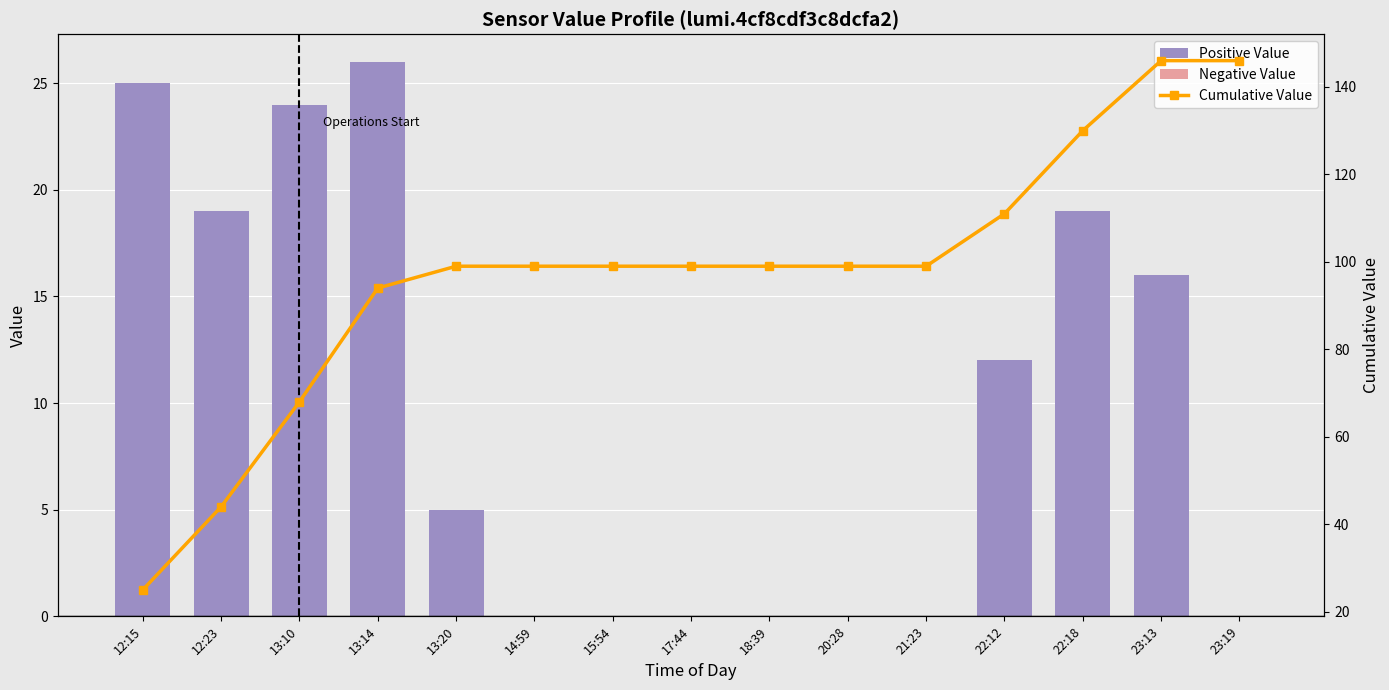

What position from the left is 23:19?

15